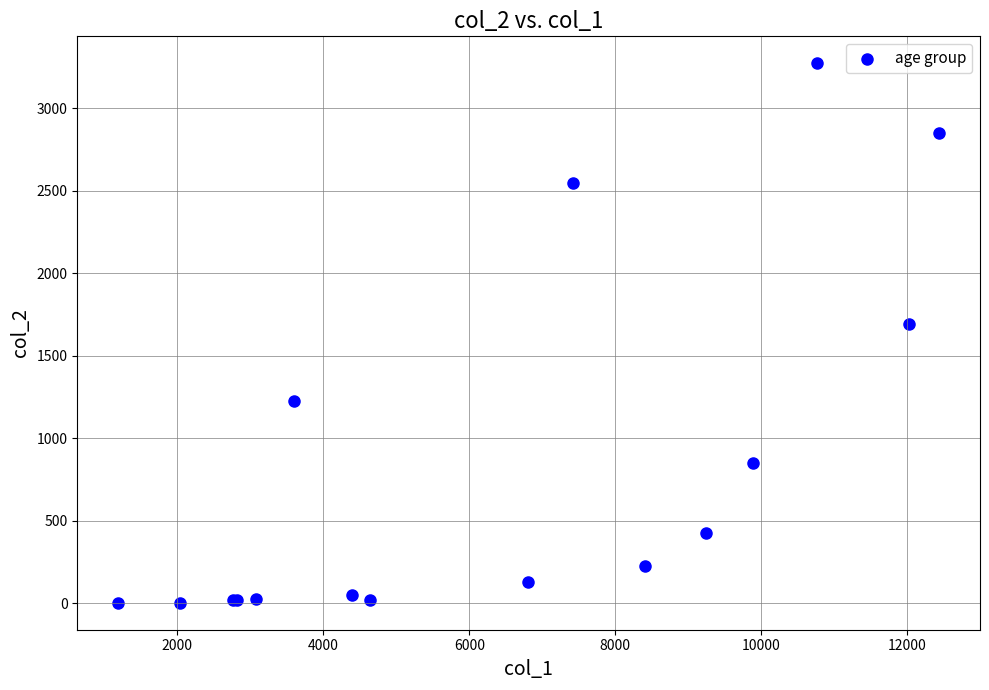

What Y value in the scatter plot is closest to 1638?

1690